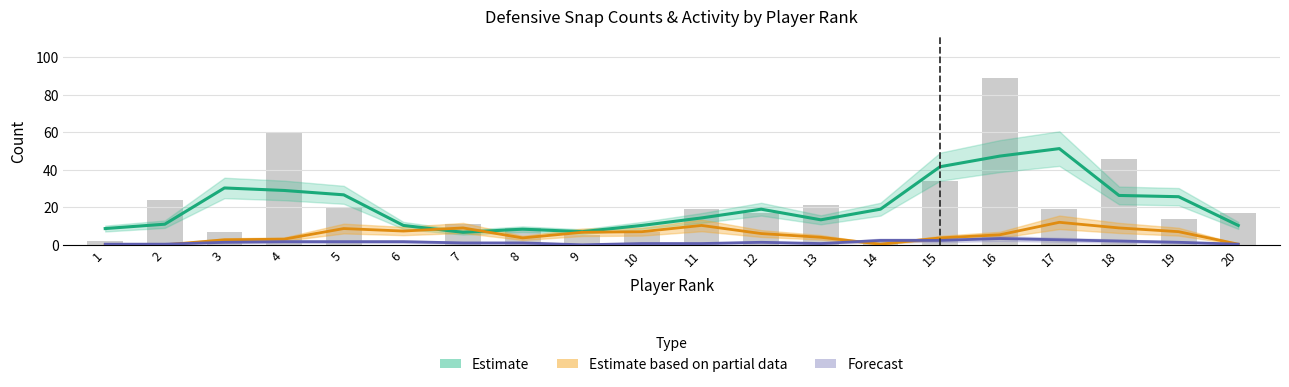

Which series has the largest total across all categories?

Estimate